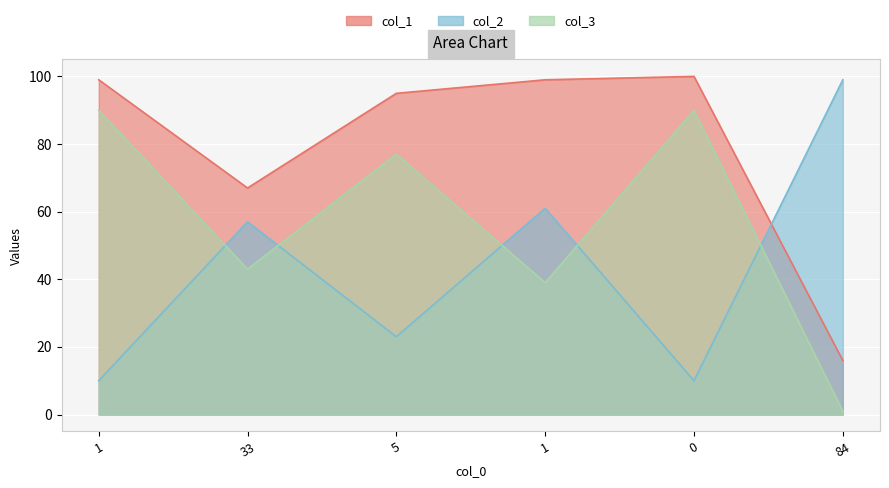

True or false: col_1 has a value of 25 at 84.

False